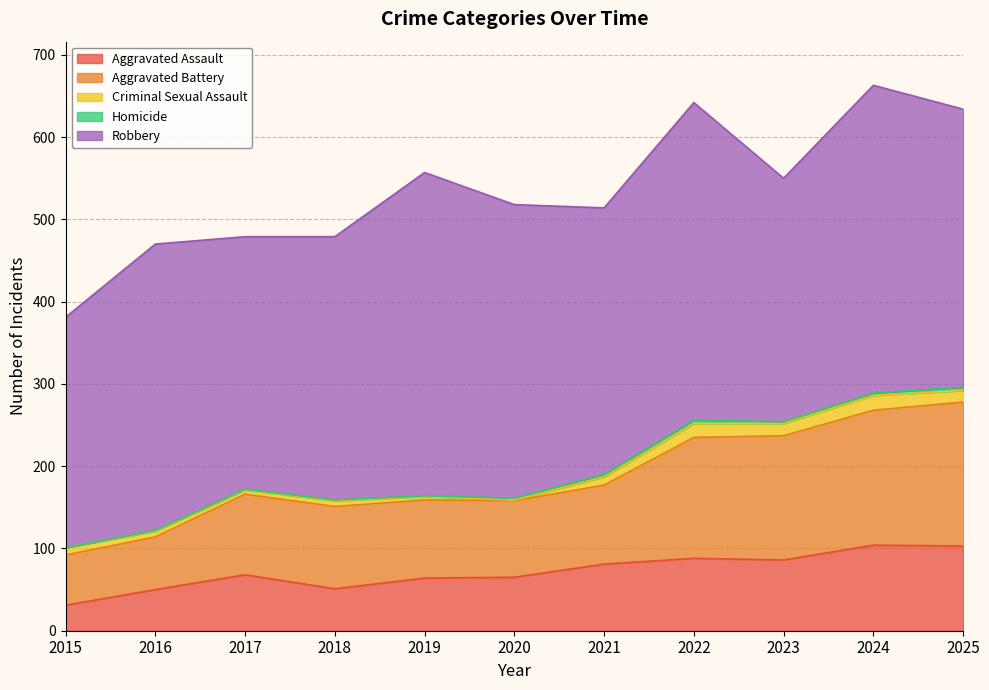

Rank the categories by Aggravated Battery value from highest to lowest.

2025, 2024, 2023, 2022, 2018, 2017, 2021, 2019, 2020, 2016, 2015